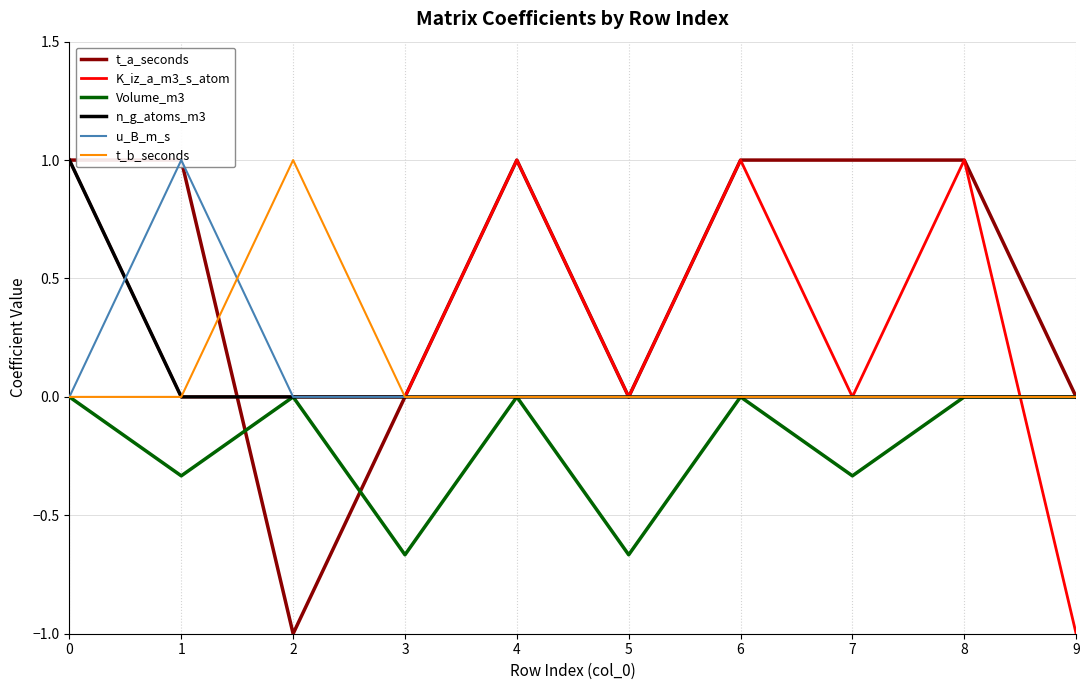

The value of n_g_atoms_m3 at 0 is 1.0. True or false?

True